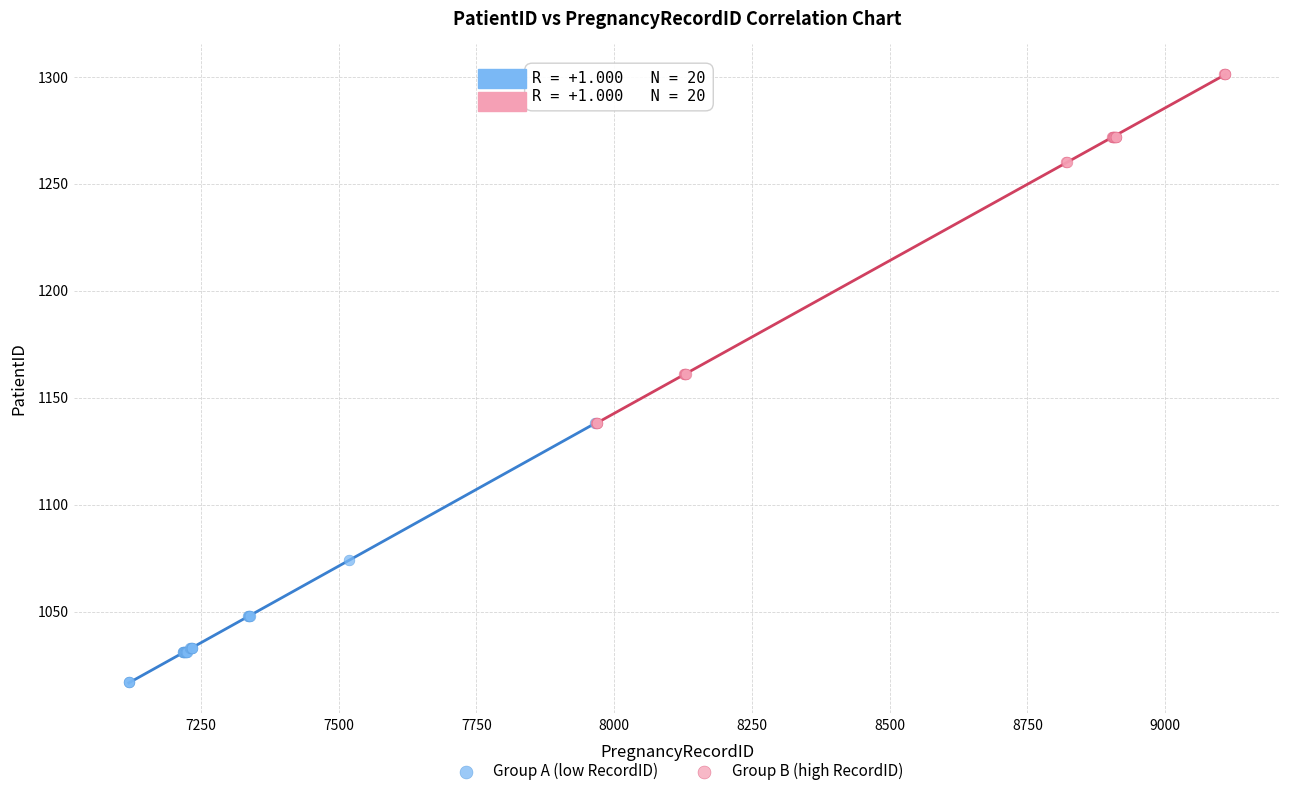

Which series contains the lowest Y value?

Group A (low RecordID)